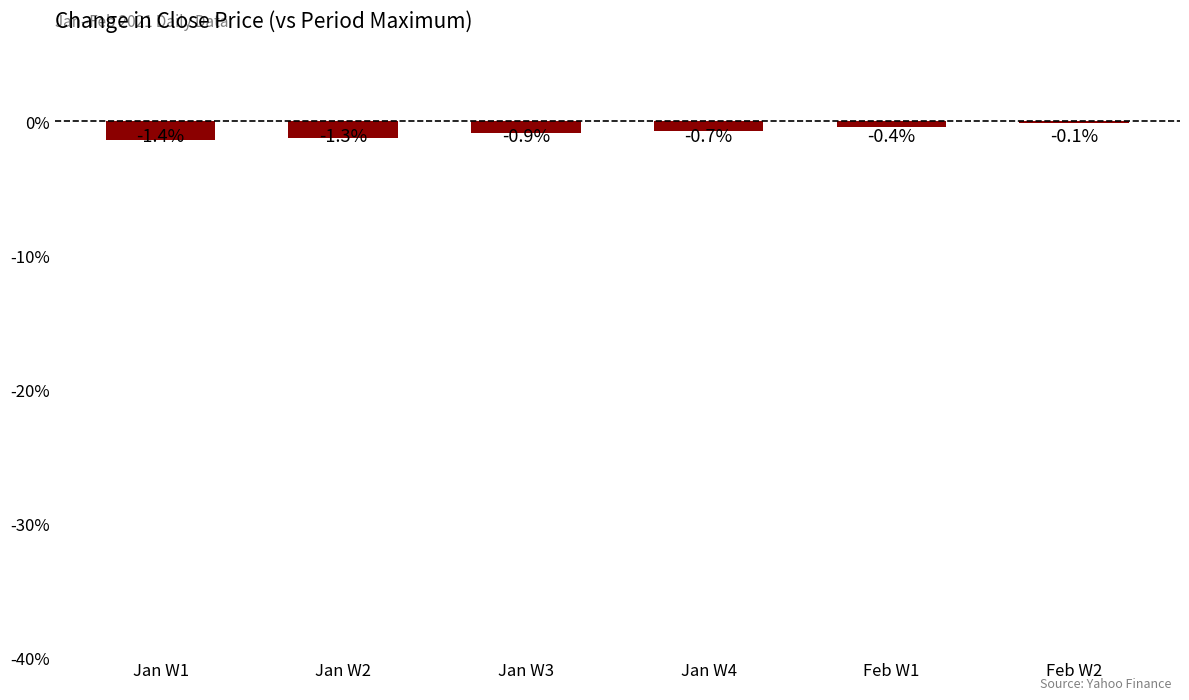

Between Jan W2 and Feb W2, which is larger?

Feb W2